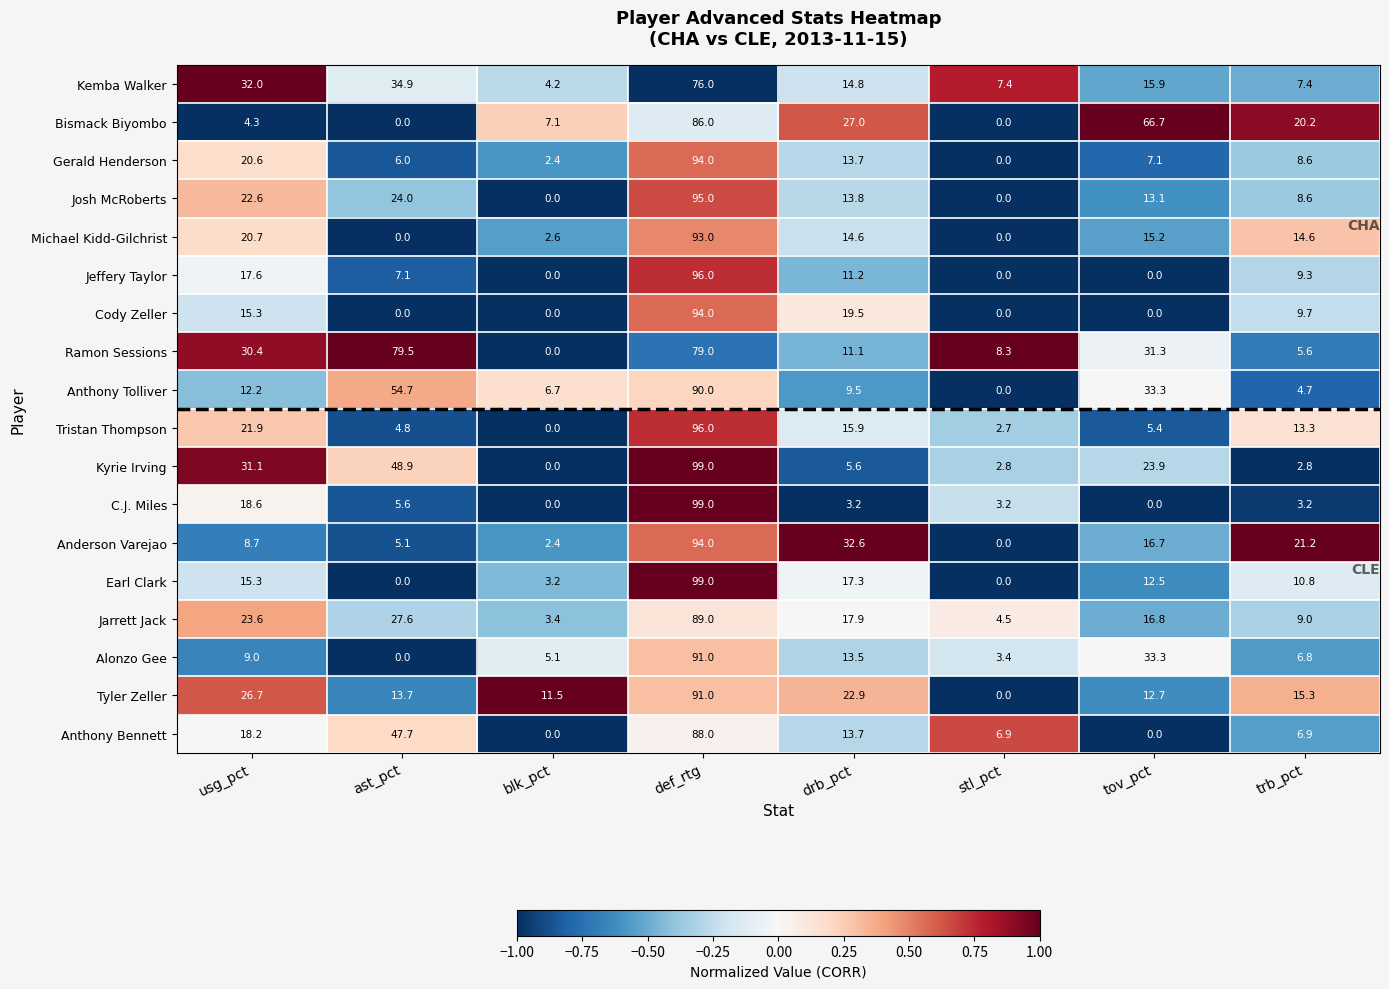

What is the sum of all Alonzo Gee values?

162.1